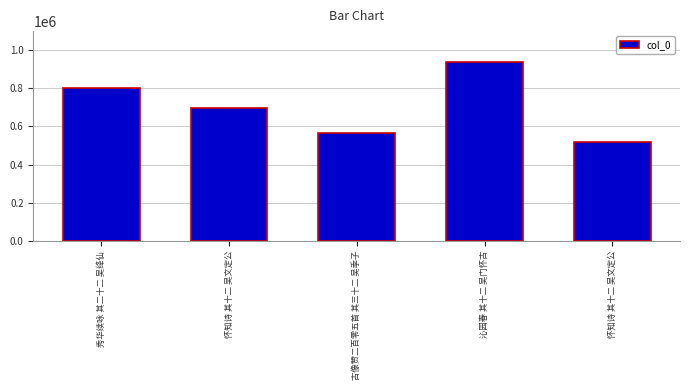

How many data points are less than 696931?

2